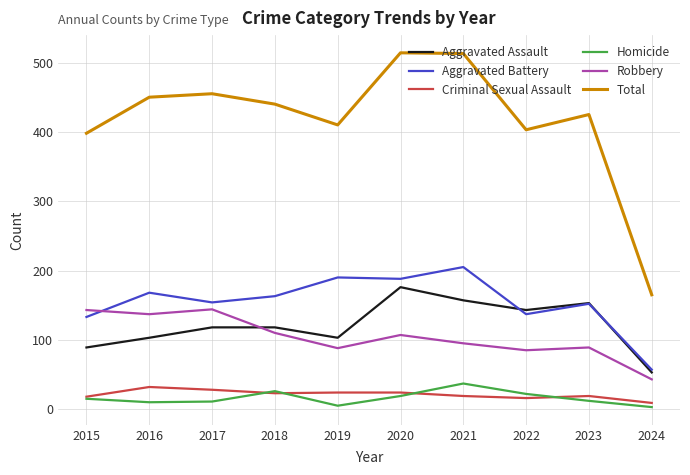

Does the chart have visible grid lines?

Yes